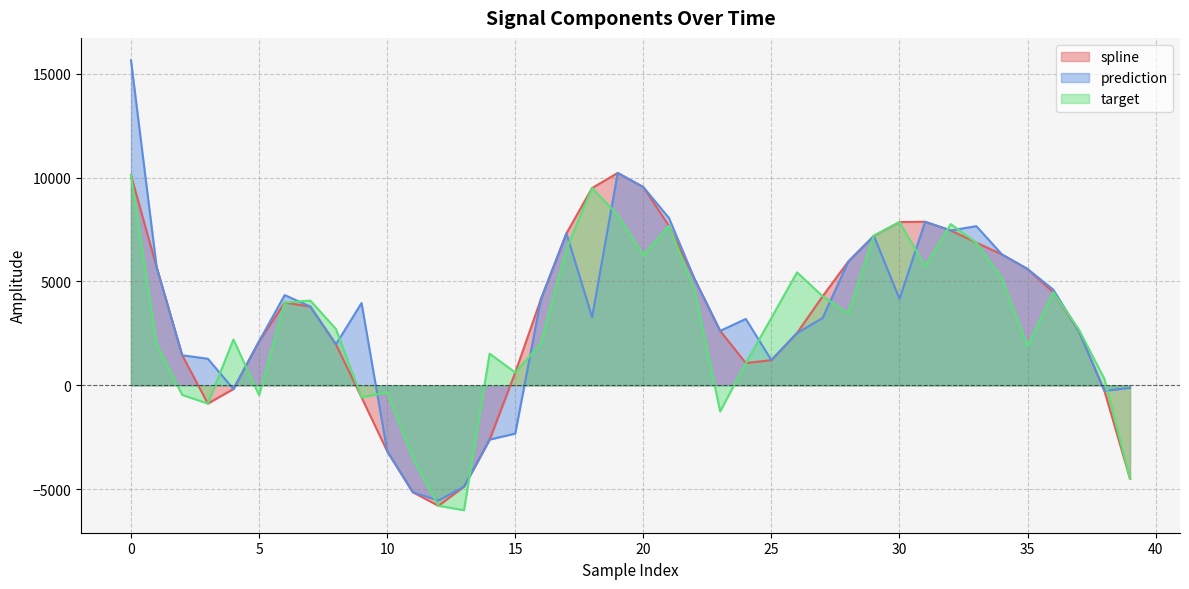

The spline series shows 2621.1 at 23. True or false?

True